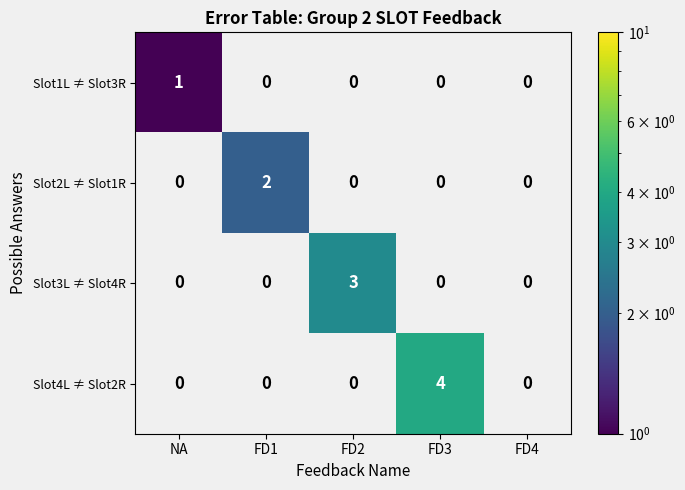

True or false: Slot2L ≠ Slot1R has a value of 3 at FD1.

False